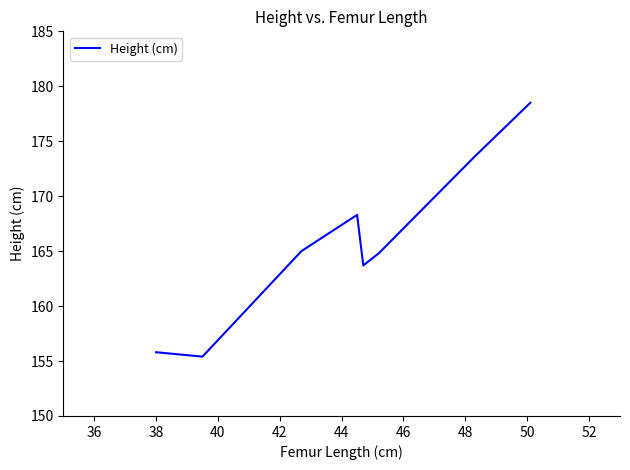

What is the difference between the maximum and minimum values?

23.1